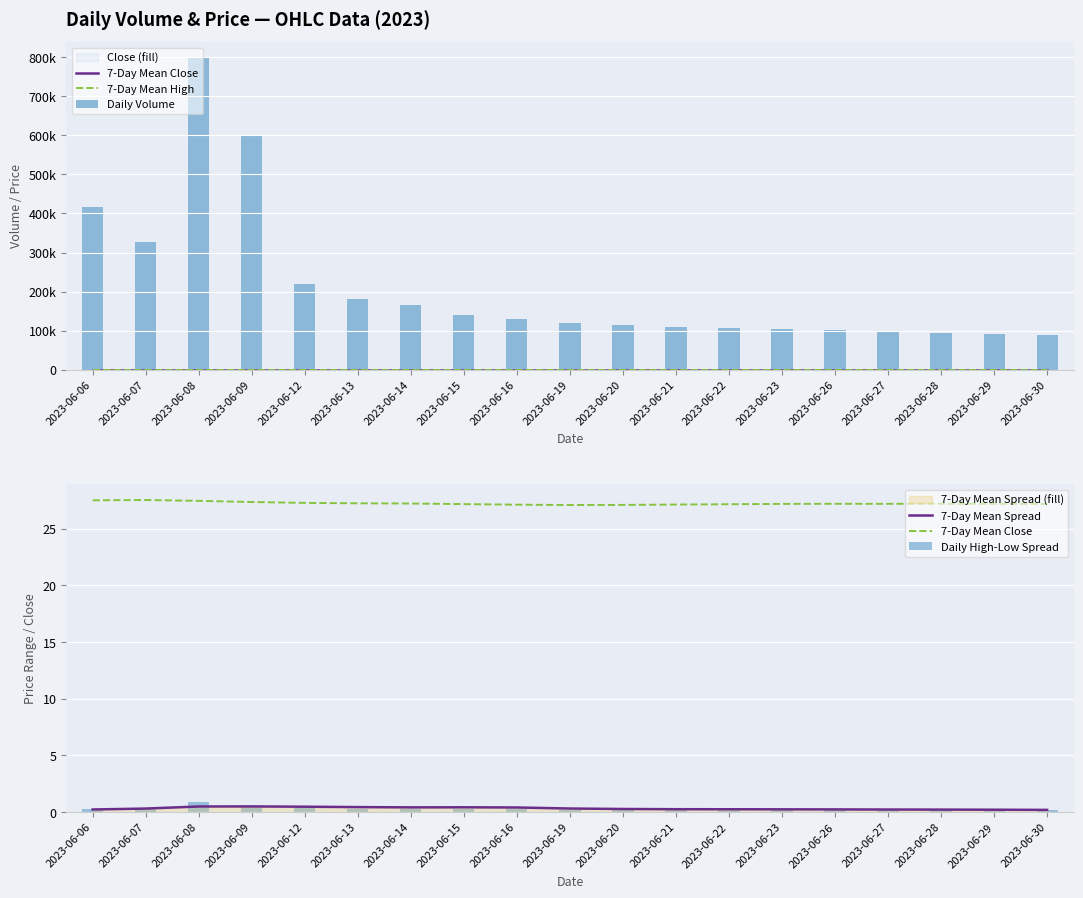

At which category is the sum across all series the highest?

2023-06-08